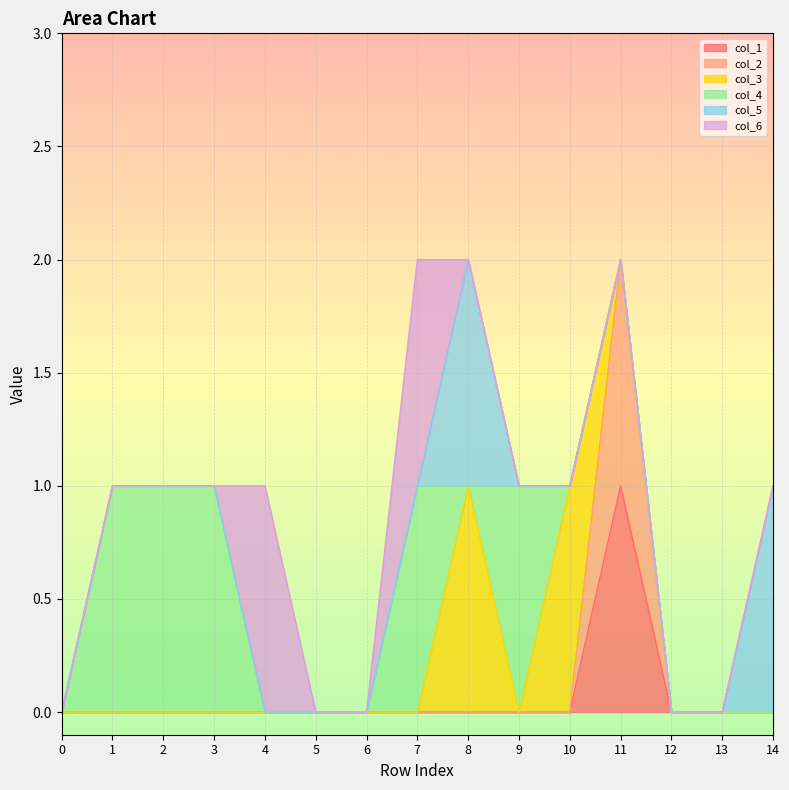

True or false: col_6 has a value of 1 at 4.

True